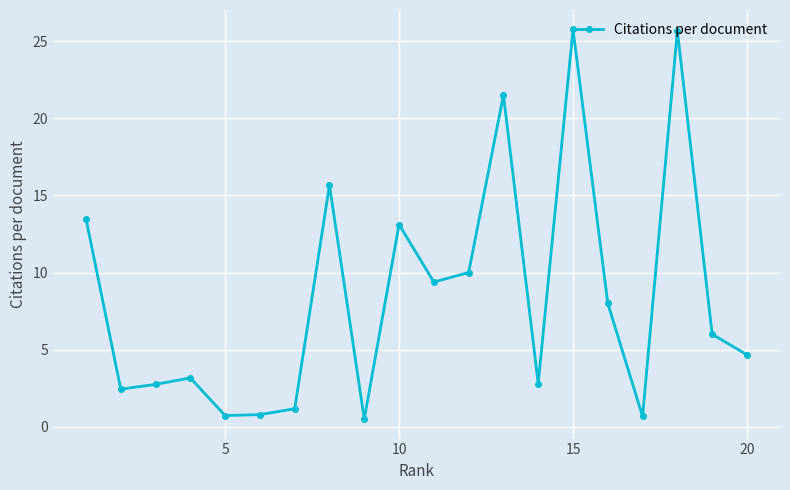

What is the value of the 19th point from the left?

6.0